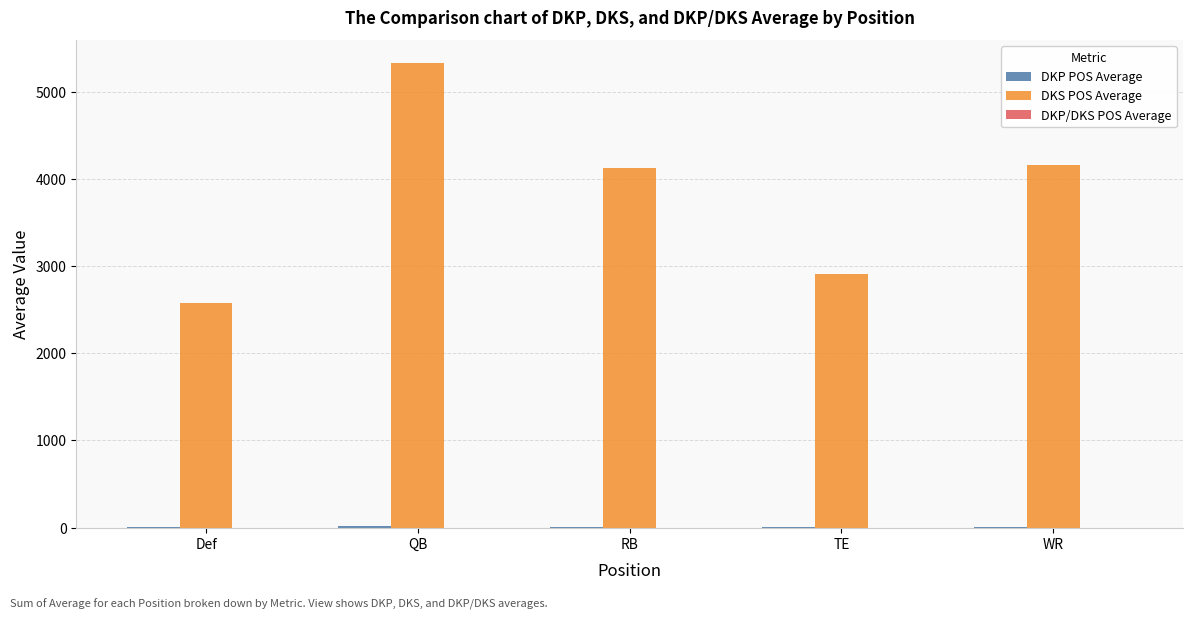

Are the bars grouped side by side (vs. stacked)?

Yes